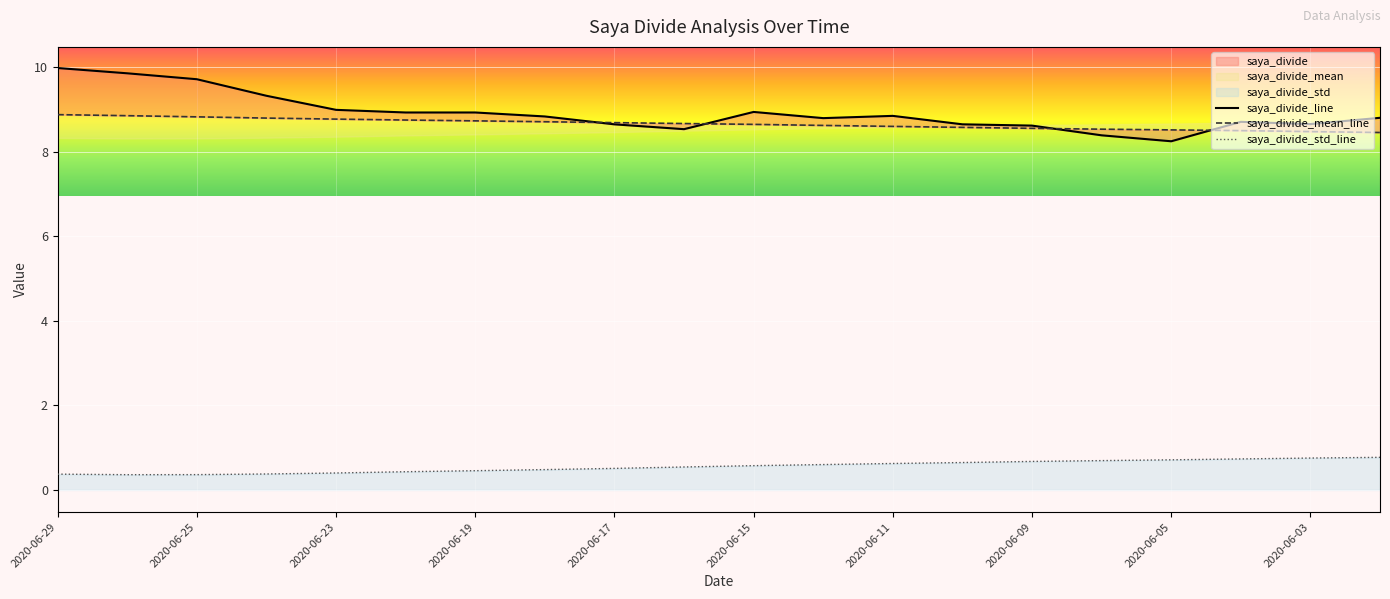

Is it true that saya_divide_std_line equals 1.2 at 2020-06-03?

False